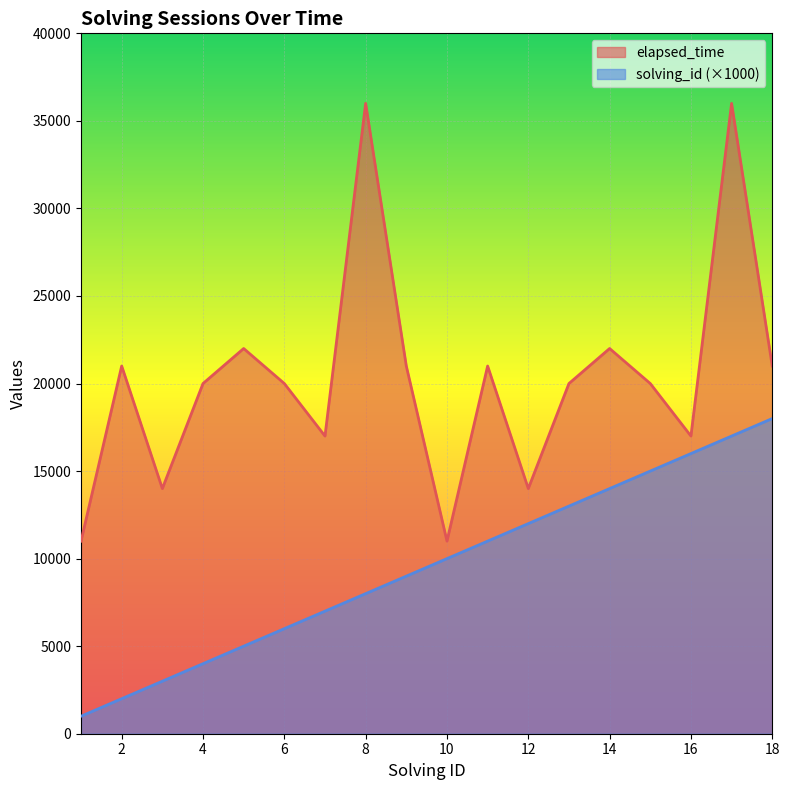

True or false: elapsed_time and solving_id cross at least once.

False